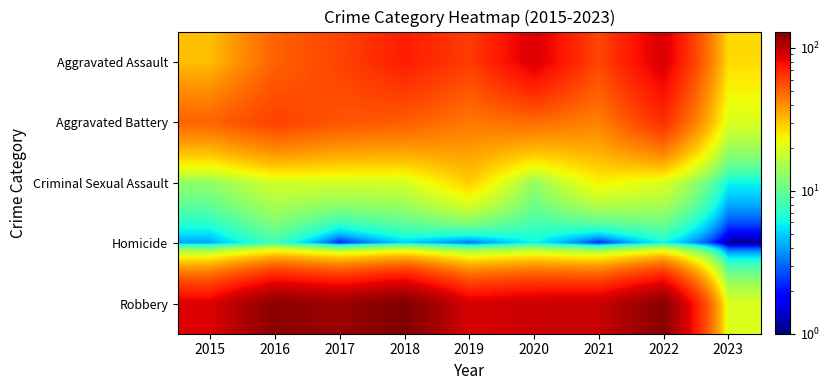

At which category is the sum across all series the highest?

2022